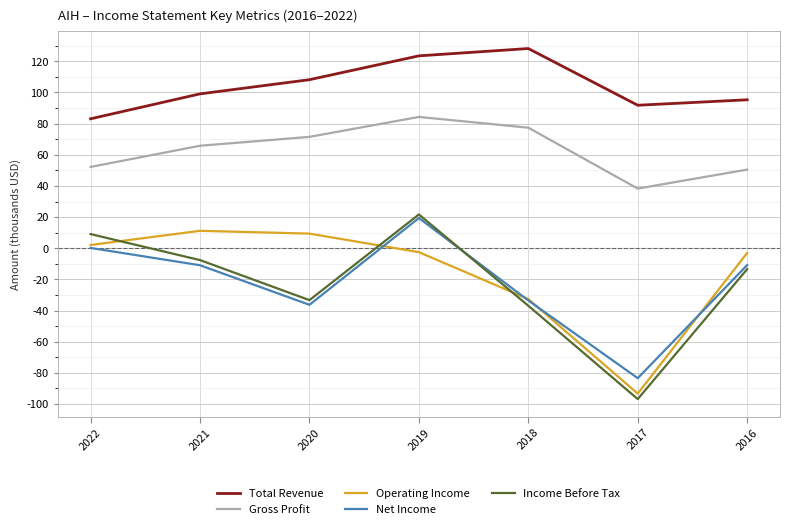

Read the Income Before Tax value at 2017.

-96800